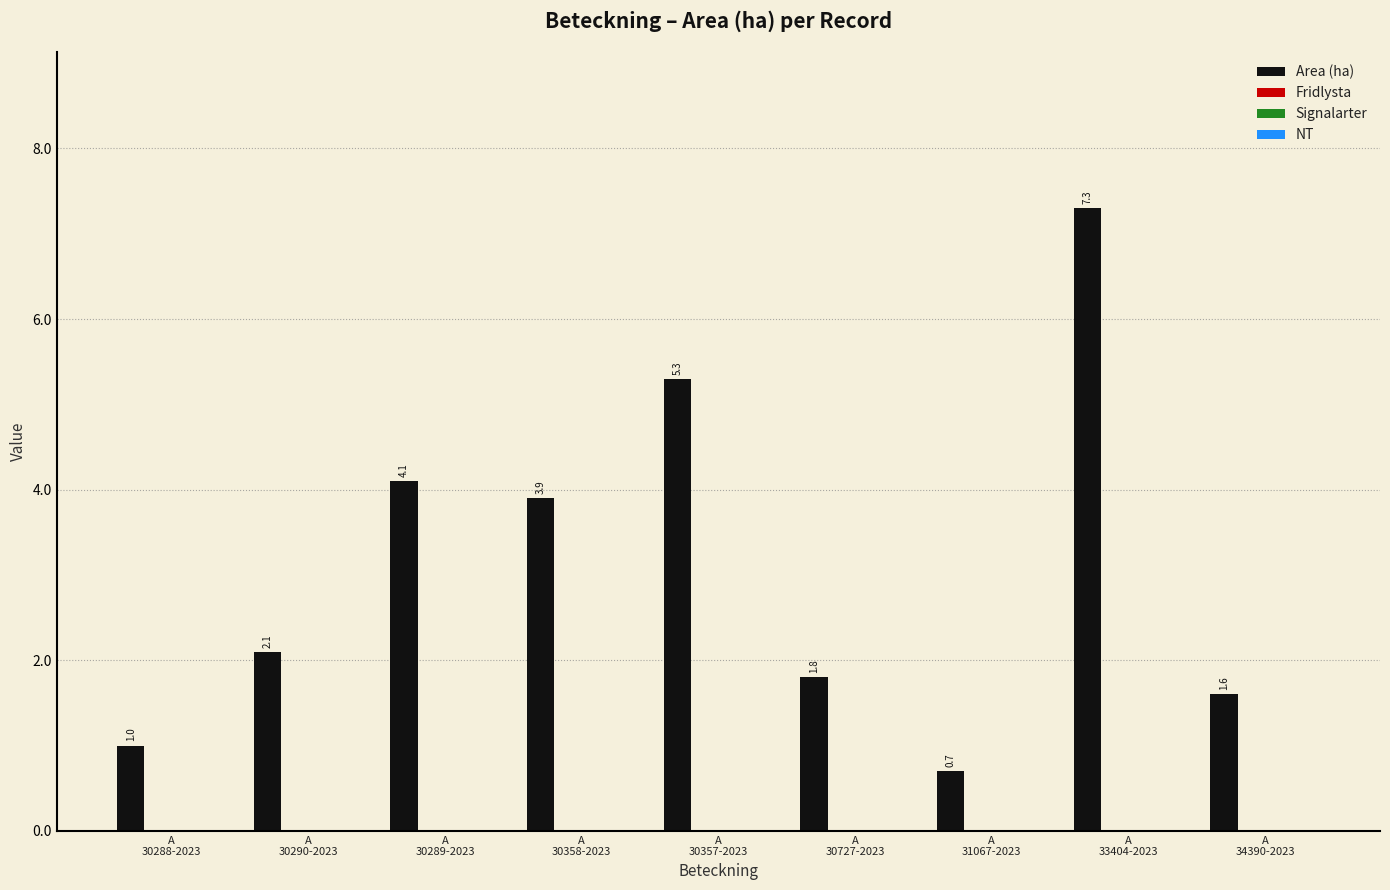

What is the value of the 6th bar from the left?

1.8